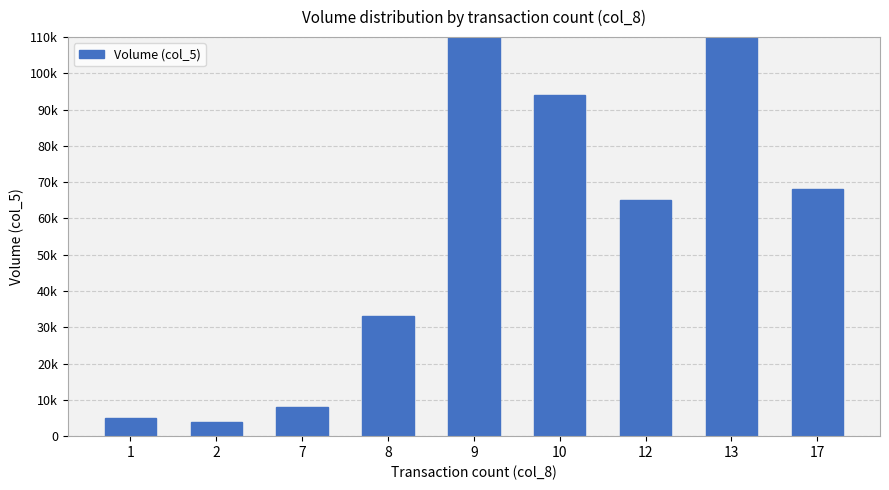

What is the difference between the maximum and minimum values?

146000